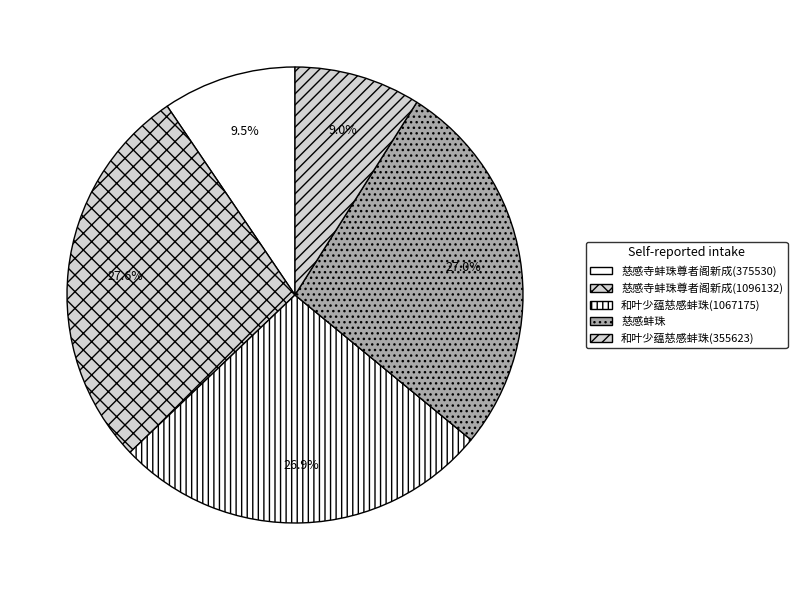

How many segments does this pie chart have?

5